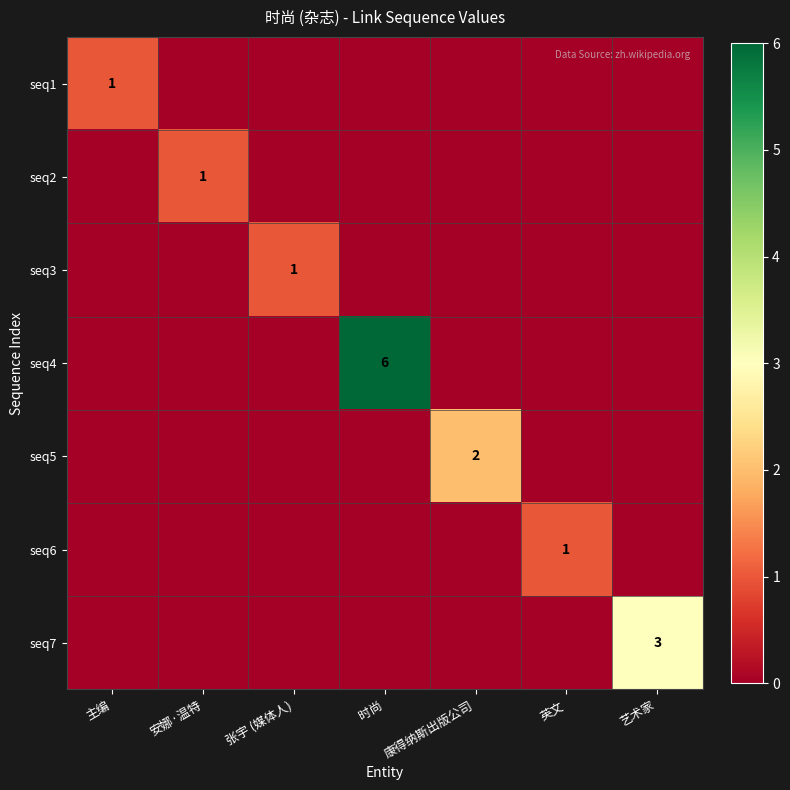

Which series has the largest total across all categories?

seq4